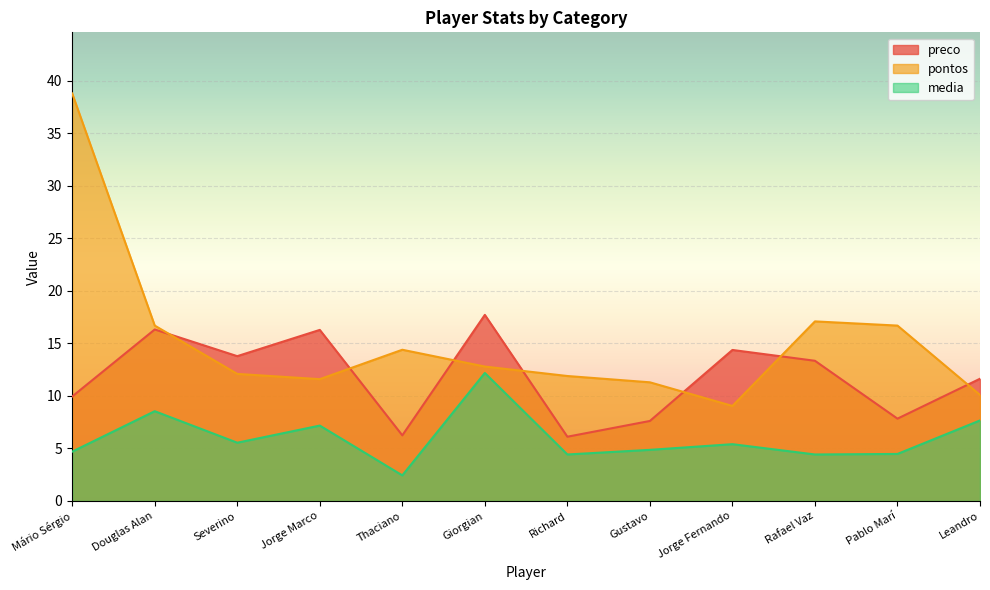

Rank the series at Giorgian from highest to lowest value.

preco, pontos, media